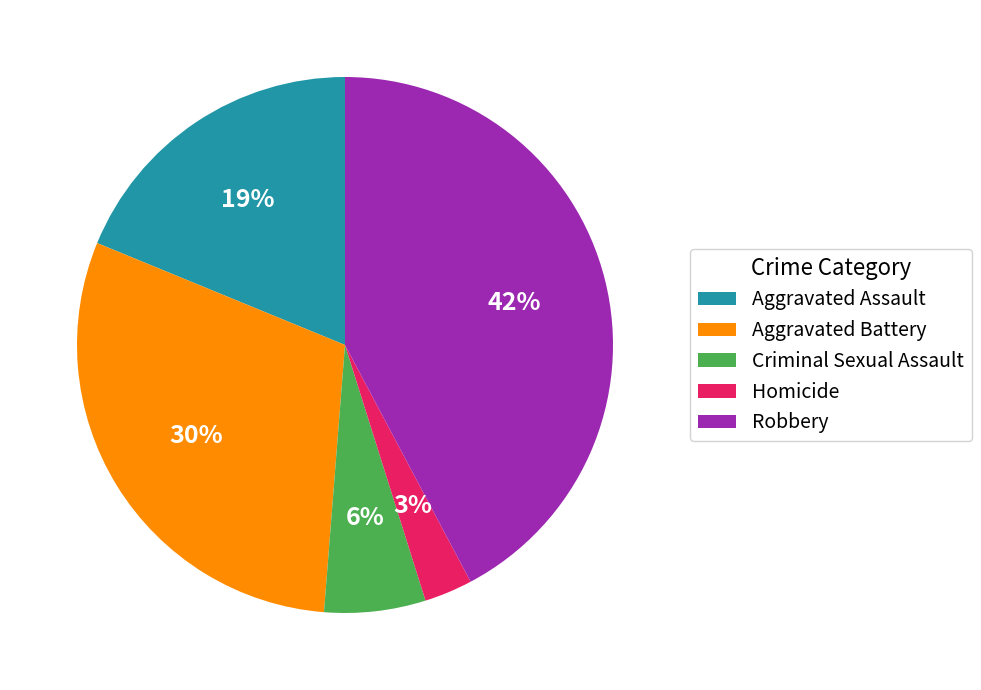

What percentage is the Homicide slice, to the nearest percent?

3%